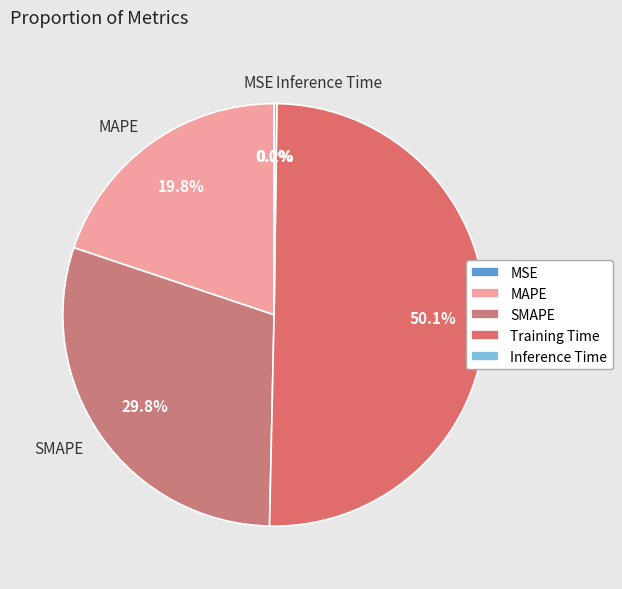

Approximately how many times larger is the value at MAPE compared to Training Time?

0.4